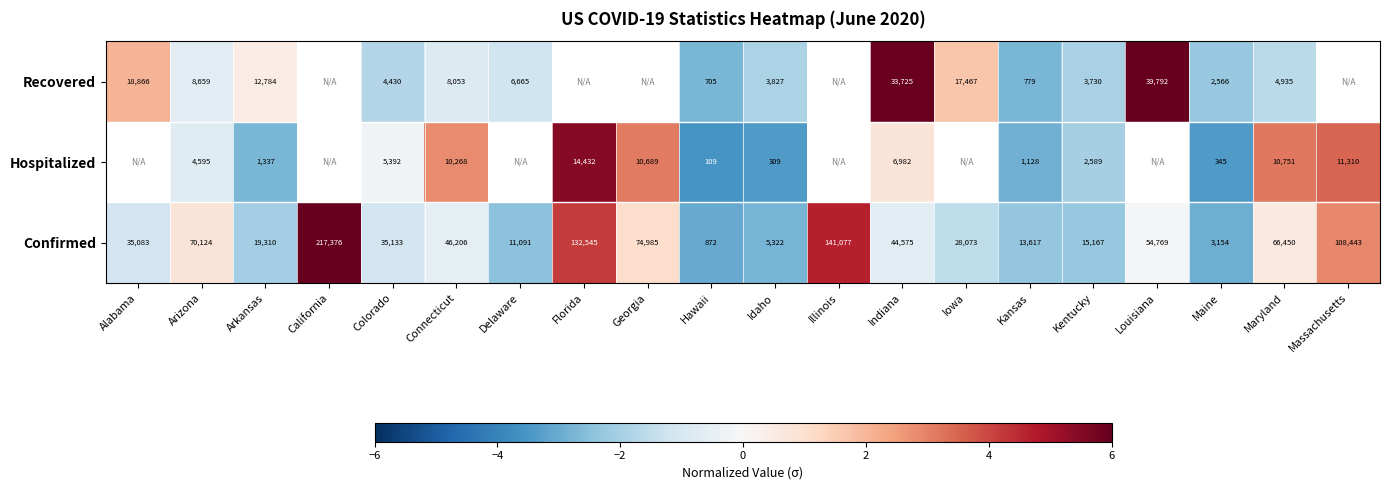

Is the value of Confirmed at Indiana greater than the value of Hospitalized at Maryland?

Yes